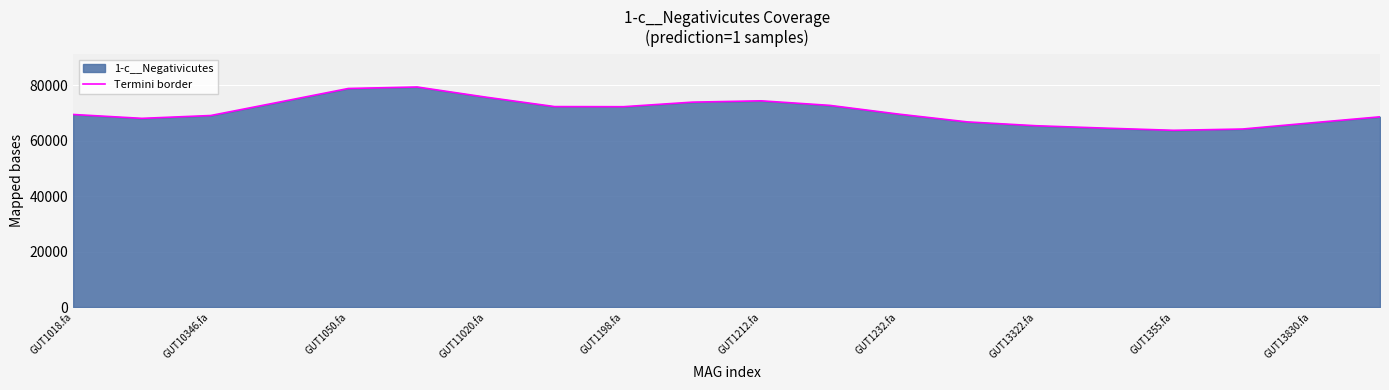

What is the difference between the maximum and minimum values?

15633.5